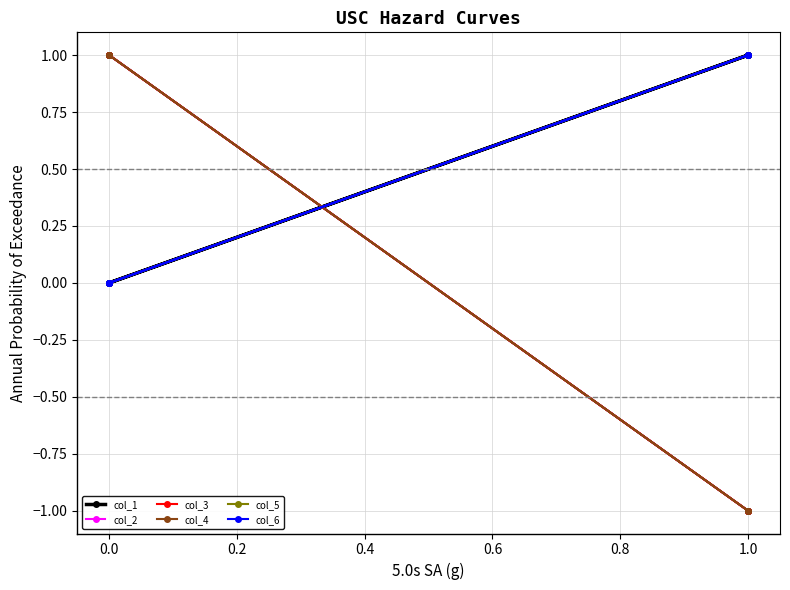

Between −0.2 and 1.0, which is larger?

−0.2